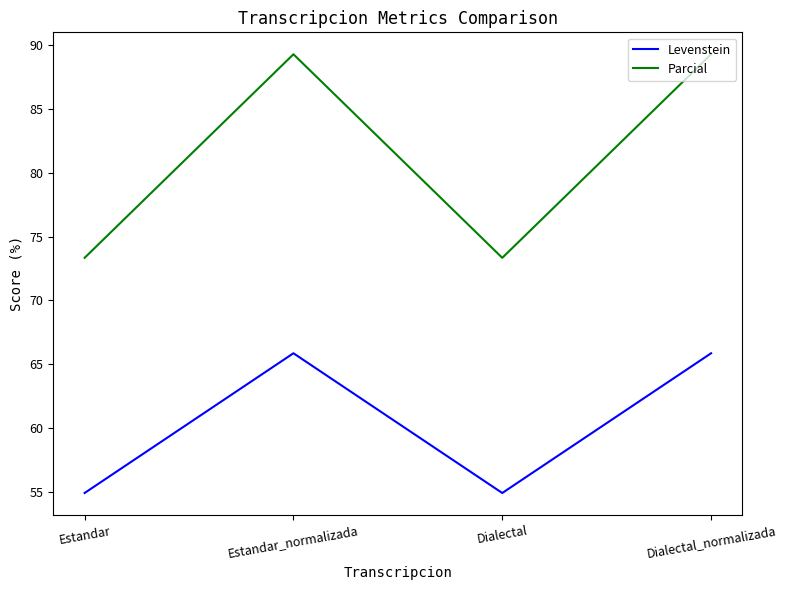

Count the number of data series in this chart.

2